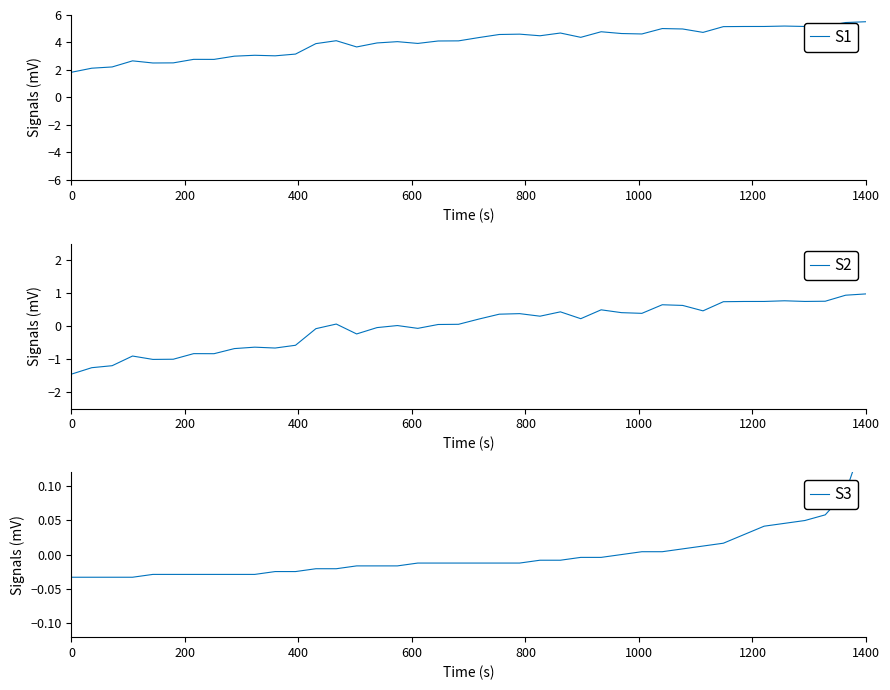

What is the difference between the maximum and minimum values in the S1 series?

3.7